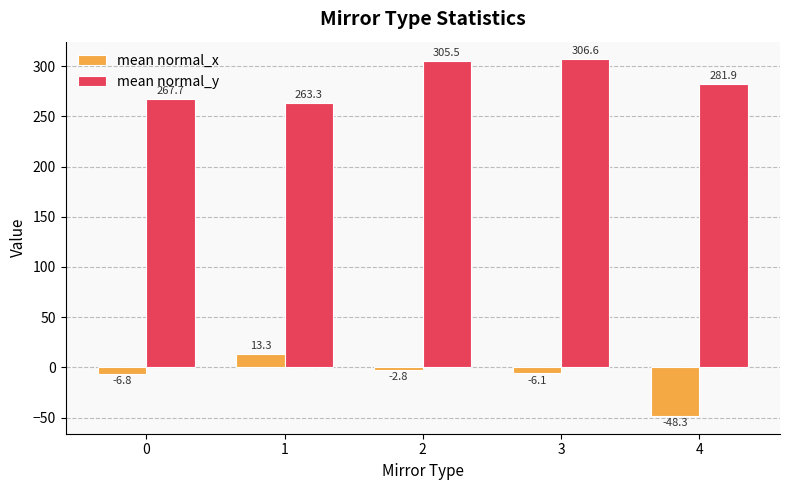

What value does the mean normal_y series have at 2?

305.5